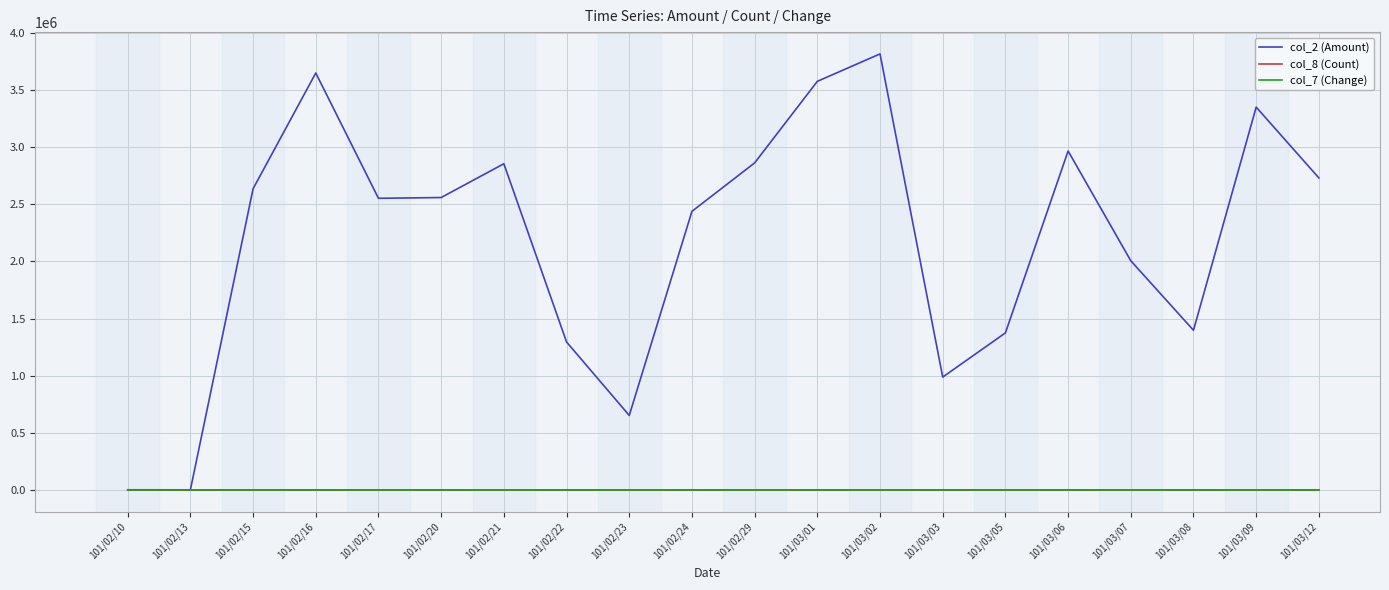

What is the maximum value shown in the chart?

3815240.0